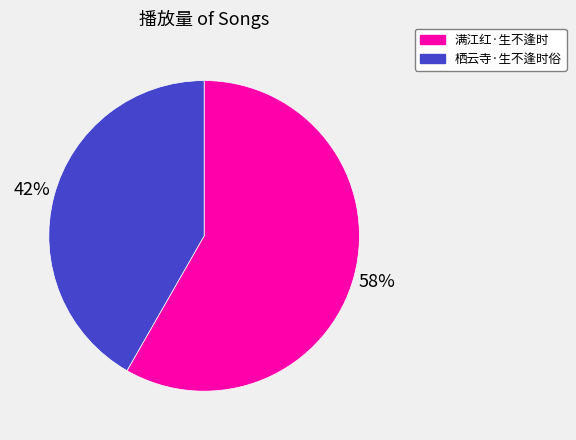

Is the sum of 满江红·生不逢时 and 栖云寺·生不逢时俗 greater than half?

Yes